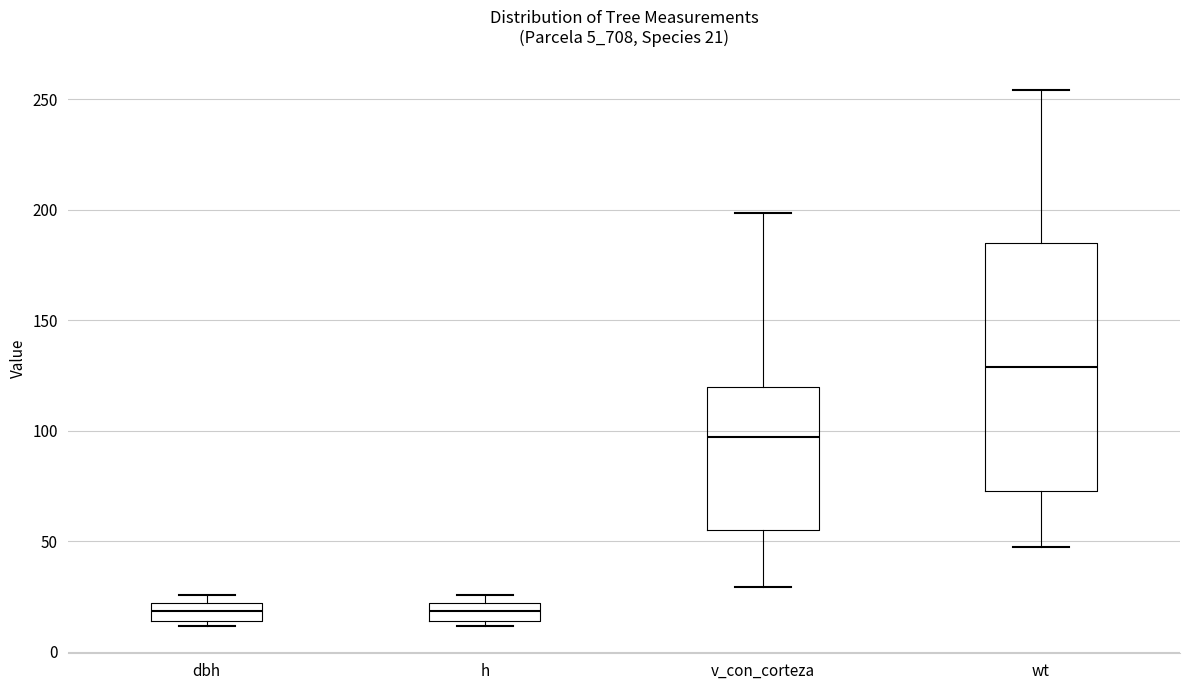

Comparing the boxes themselves (not the whiskers), which one is the tallest?

wt